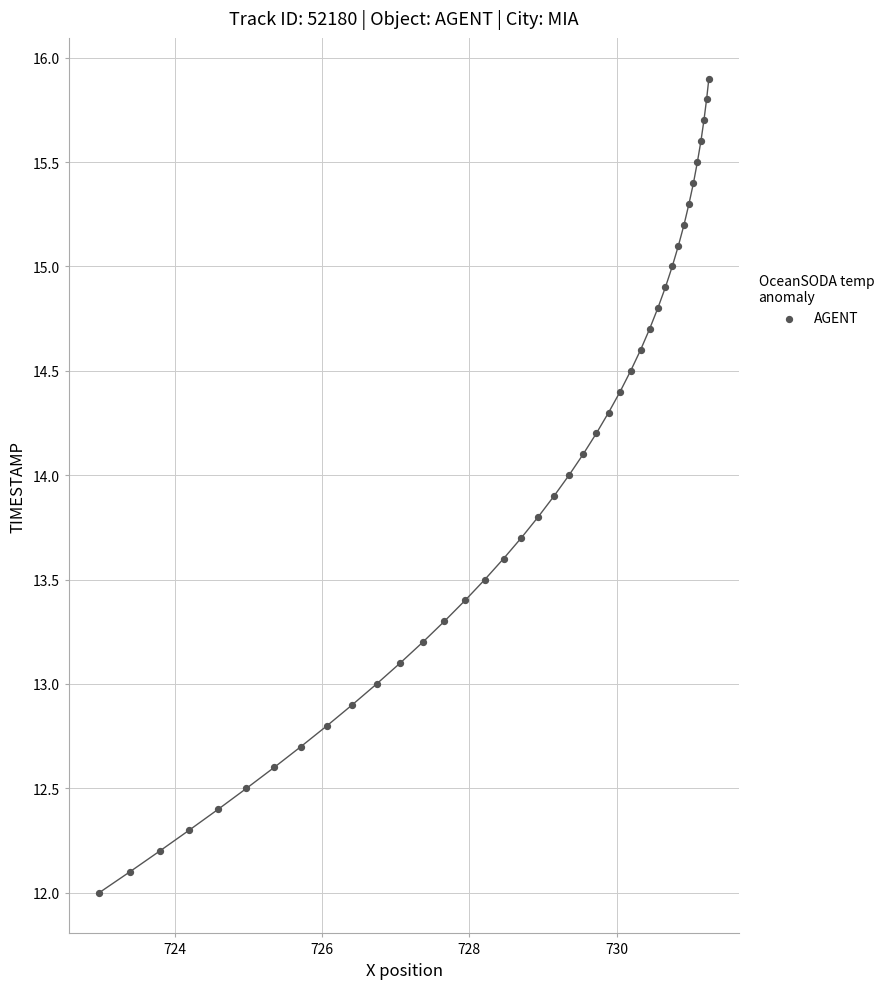

What is the range of X values (max minus min)?

8.3